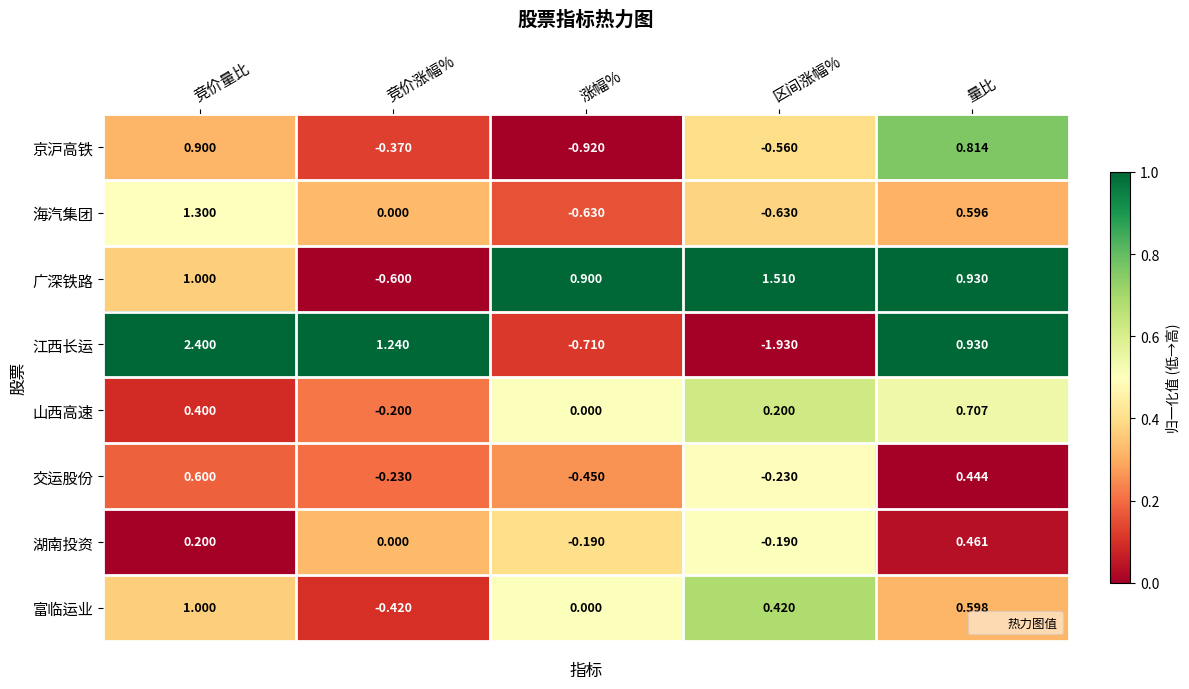

Which label corresponds to the smallest value in the chart?

区间涨幅%